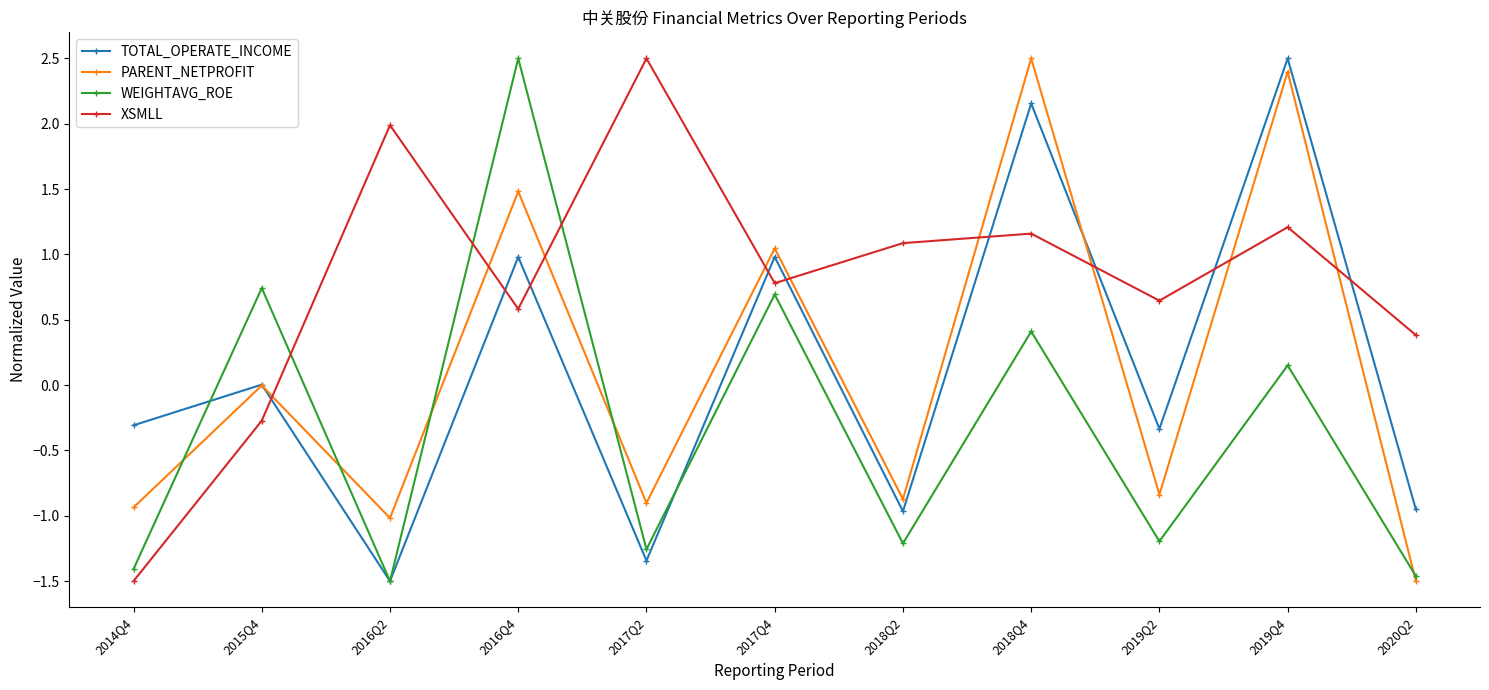

Which series has the largest total across all categories?

XSMLL